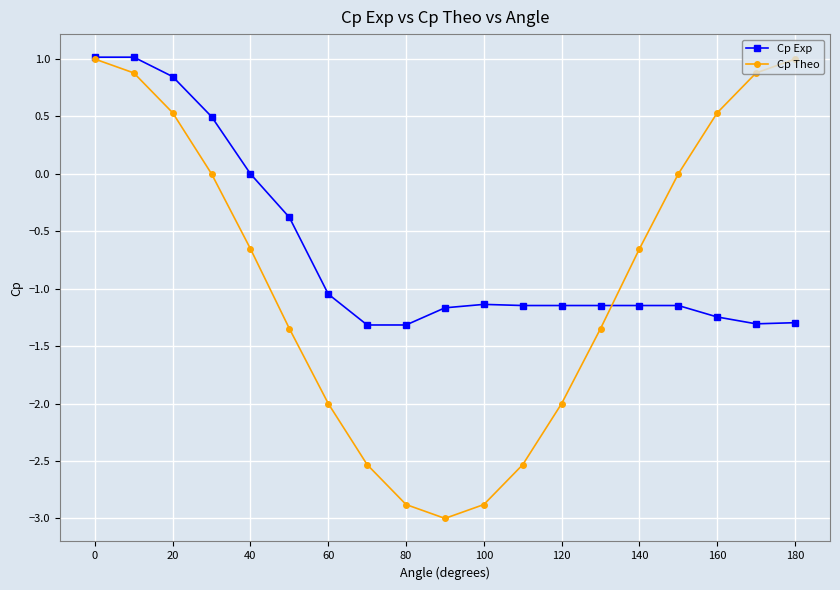

Which series has the largest range (max minus min)?

Cp Theo